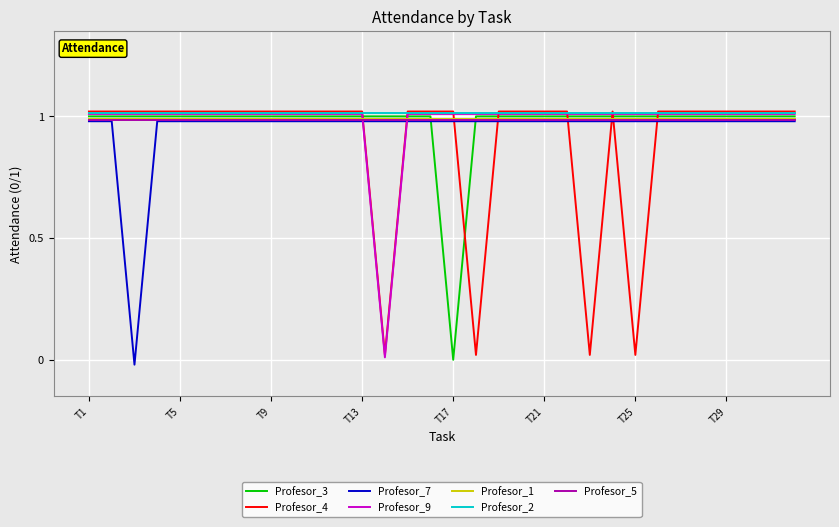

Which series ends up on top after the final intersection of Profesor_3 and Profesor_7?

Profesor_3